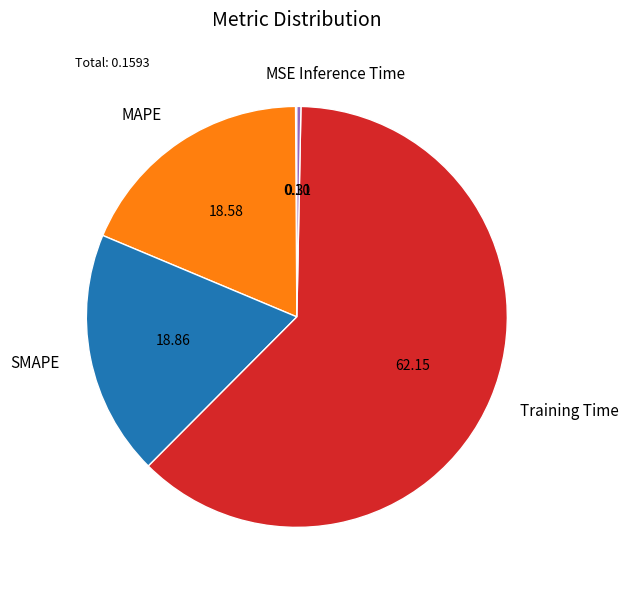

The MAPE slice represents 19% of the pie. True or false?

True